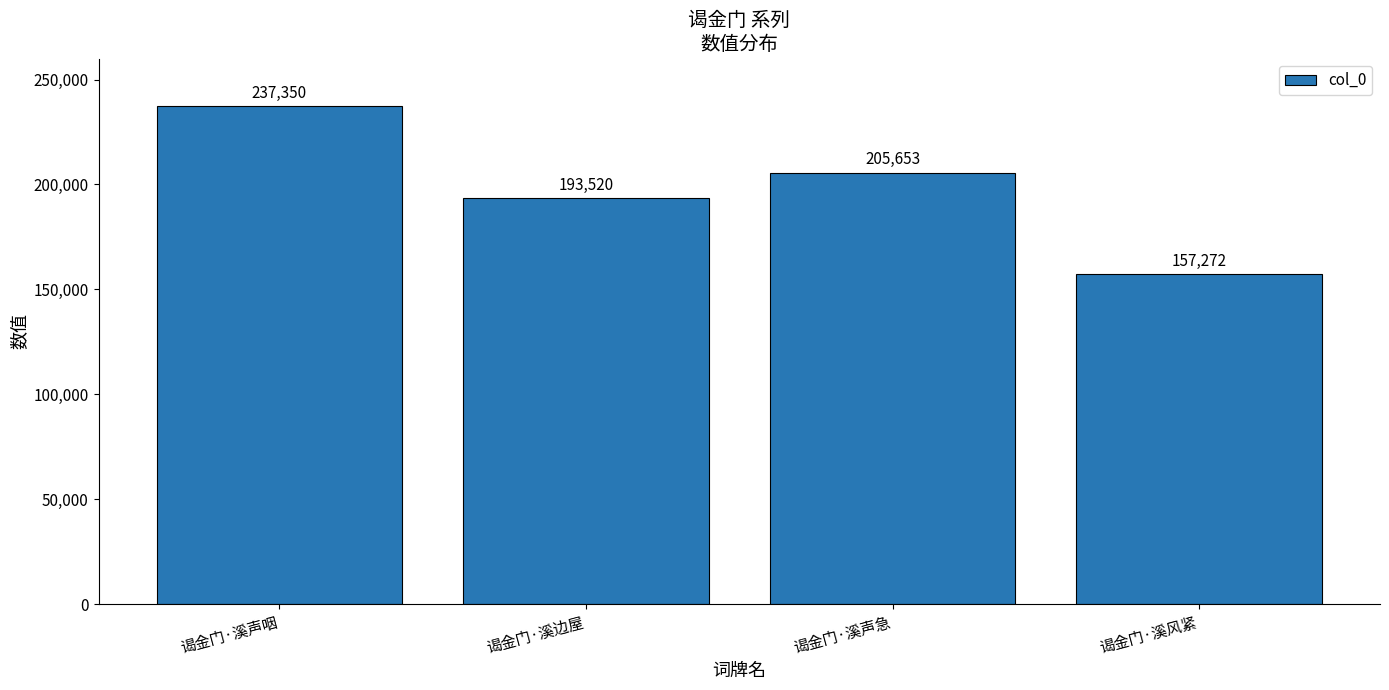

Reading left to right, what are all the values shown in this chart?

谒金门·溪声咽=237350	谒金门·溪边屋=193520	谒金门·溪声急=205653	谒金门·溪风紧=157272